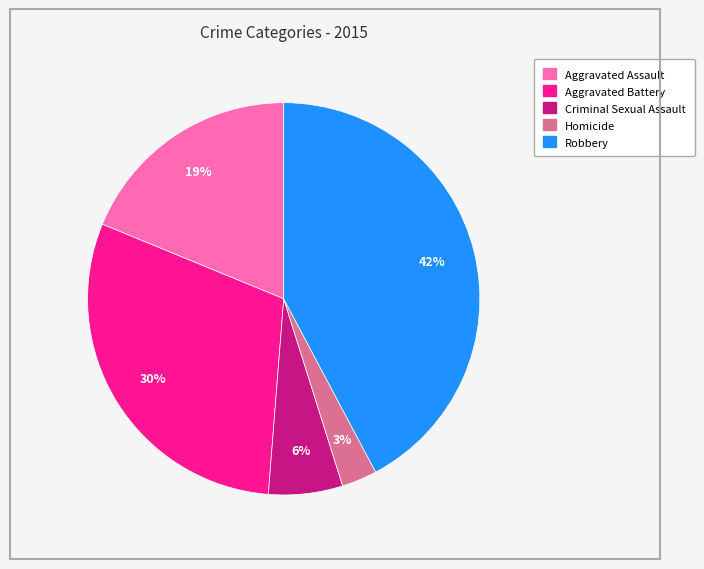

What is the smallest slice in the pie chart?

Homicide